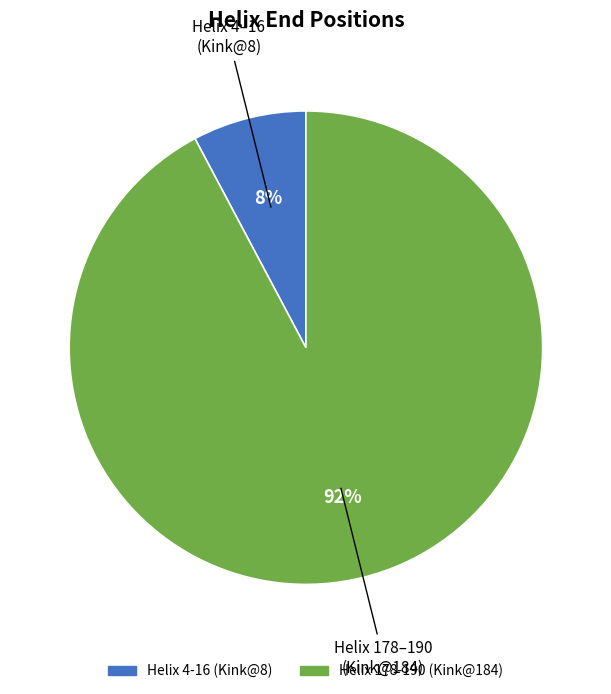

Is it true that Helix 4-16 (Kink@8) is 2% of the pie?

False